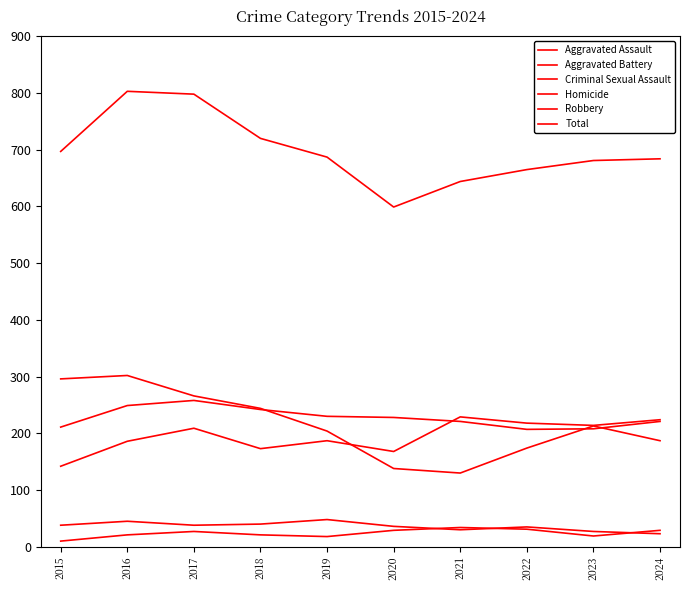

What is the difference between the highest and lowest values at 2022?

634